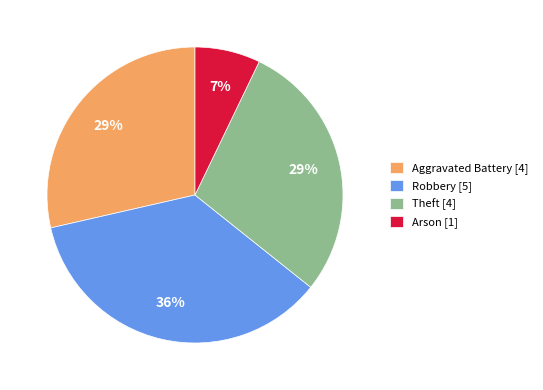

True or false: Arson accounts for 16% of the total.

False